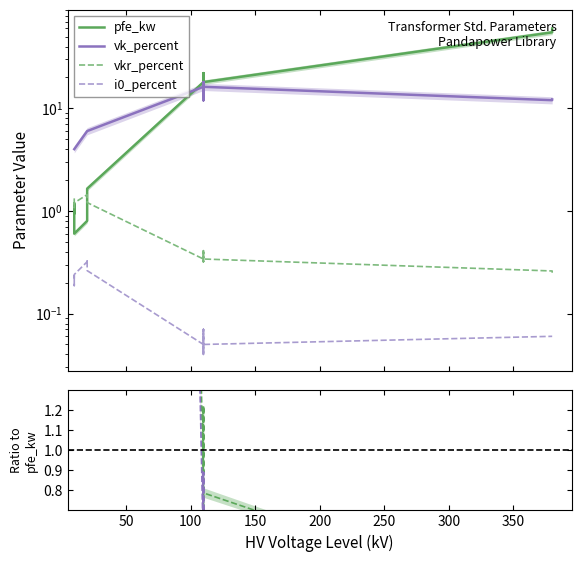

True or false: i0_percent has a value of 0.1 at 9.

False